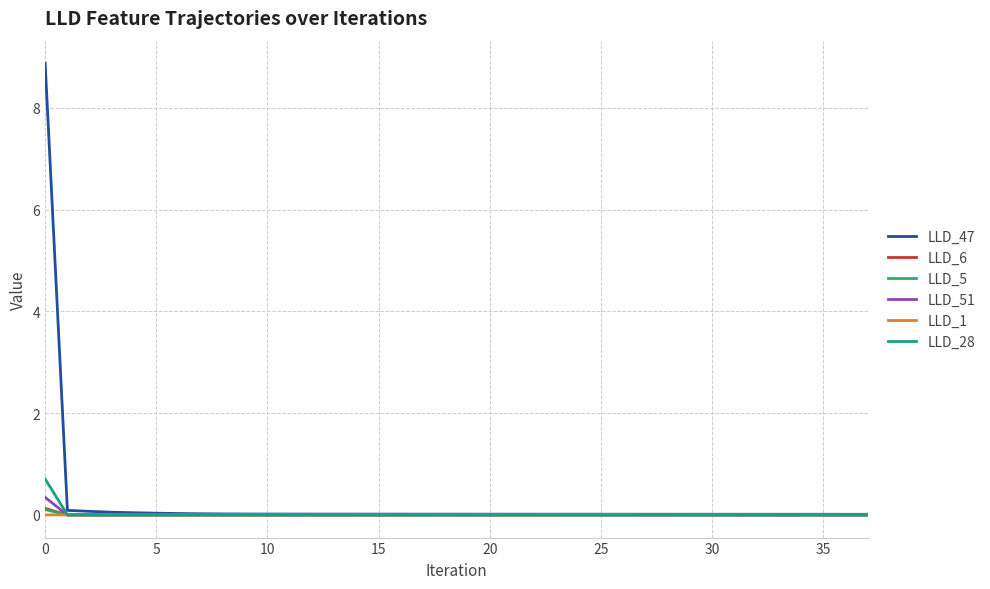

Which series ends up on top after the final intersection of LLD_51 and LLD_6?

LLD_6